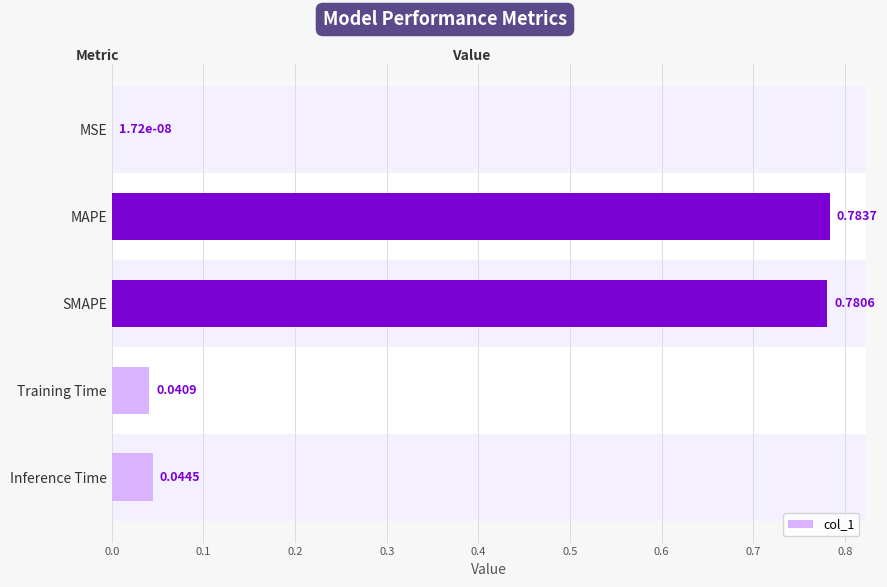

Reading left to right, extract all data points from this chart.

0.0	0.8	0.8	0.0	0.0